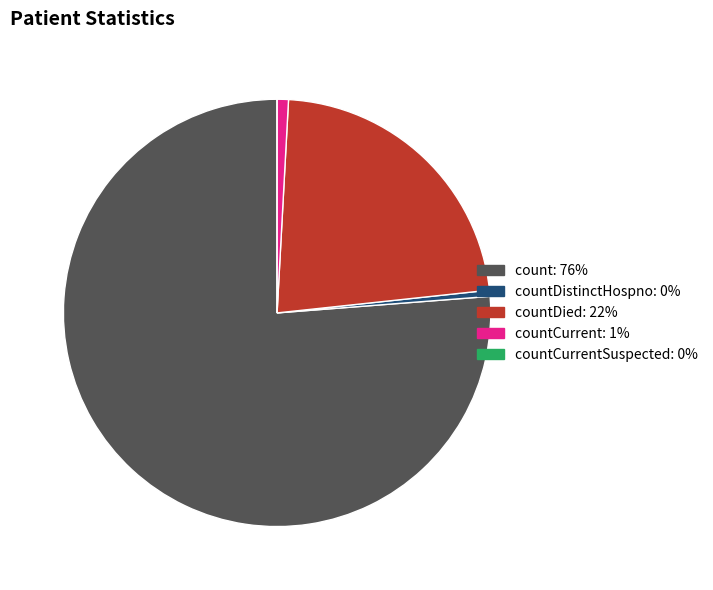

Is there a majority slice in this chart?

Yes